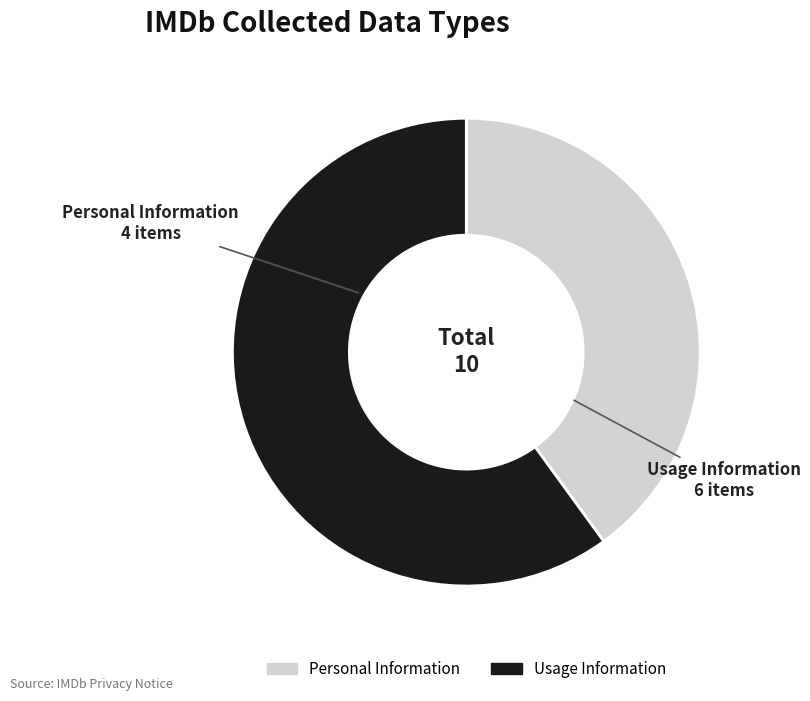

How many slices are in this pie chart?

2